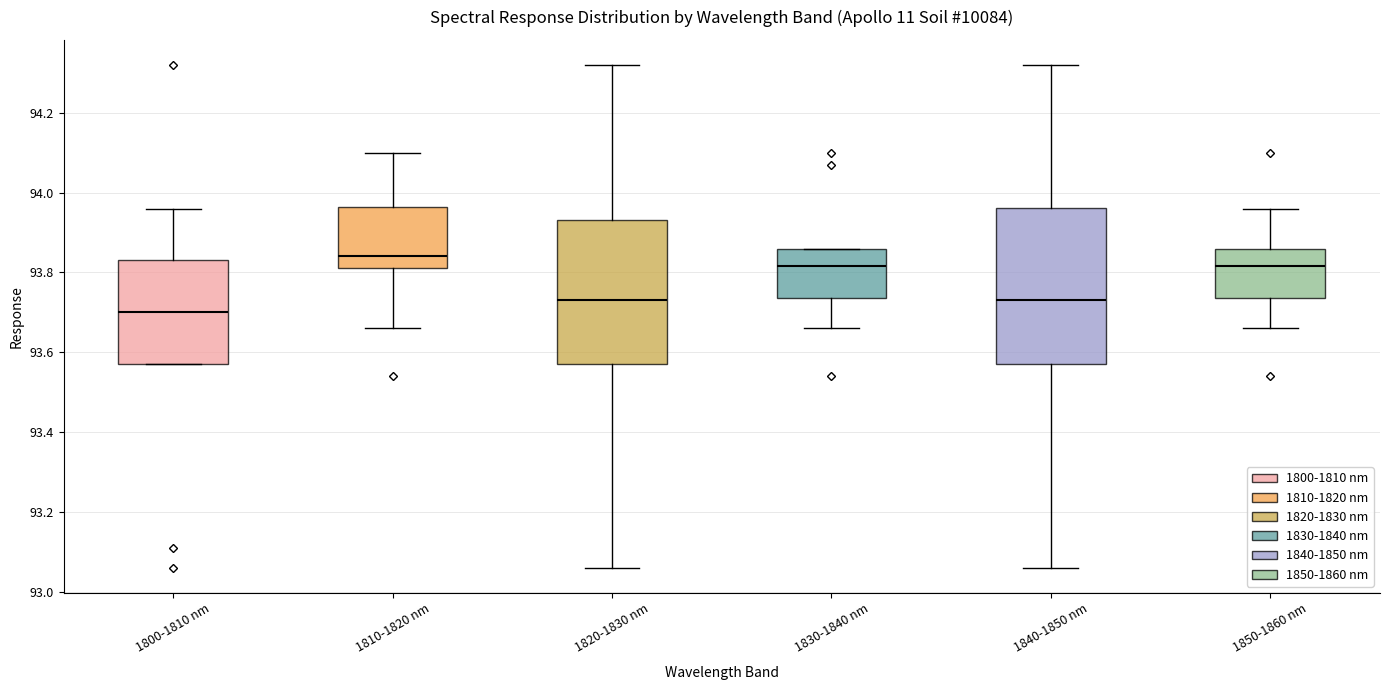

Reading left to right, transcribe this box plot: for each box, give where its median line is, the range the box spans, and where its two whiskers end, as read against the y-axis. The values are not printed on the chart, so give them approximately, as read against the axis.

1800-1810 nm: median 93.70, box 93.58 to 93.84, whiskers 93.58 to 93.96
1810-1820 nm: median 93.84, box 93.82 to 93.96, whiskers 93.66 to 94.10
1820-1830 nm: median 93.74, box 93.58 to 93.94, whiskers 93.06 to 94.32
1830-1840 nm: median 93.82, box 93.74 to 93.86, whiskers 93.66 to 93.86
1840-1850 nm: median 93.74, box 93.58 to 93.96, whiskers 93.06 to 94.32
1850-1860 nm: median 93.82, box 93.74 to 93.86, whiskers 93.66 to 93.96